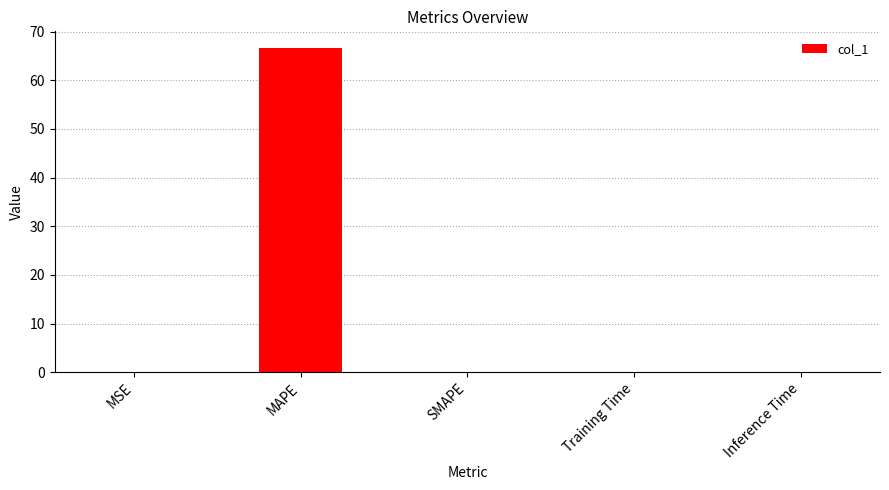

How many data points does each series have?

5